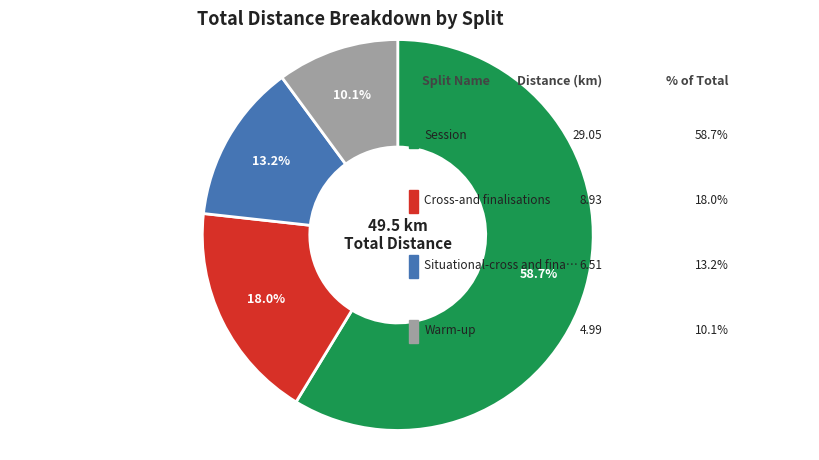

Is there a majority slice in this chart?

Yes